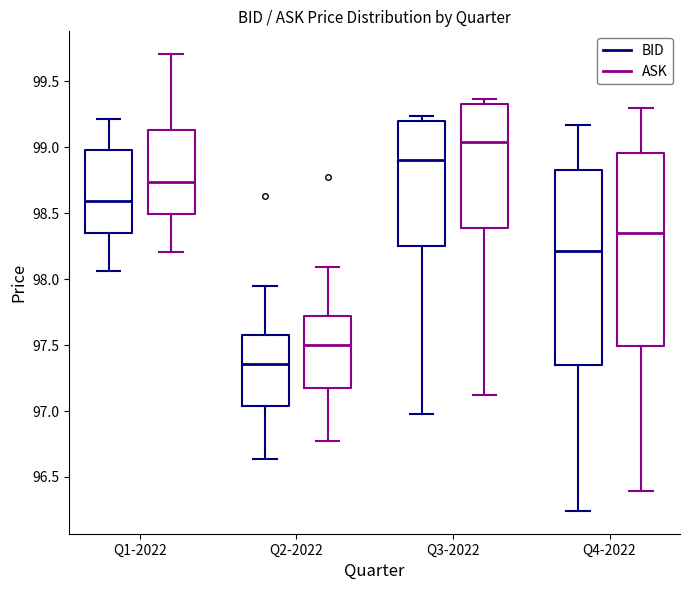

Where does the upper whisker of the box for Q1-2022 (ASK) end on the y-axis? The values are not printed on the chart, so give them approximately, as read against the axis.

99.70